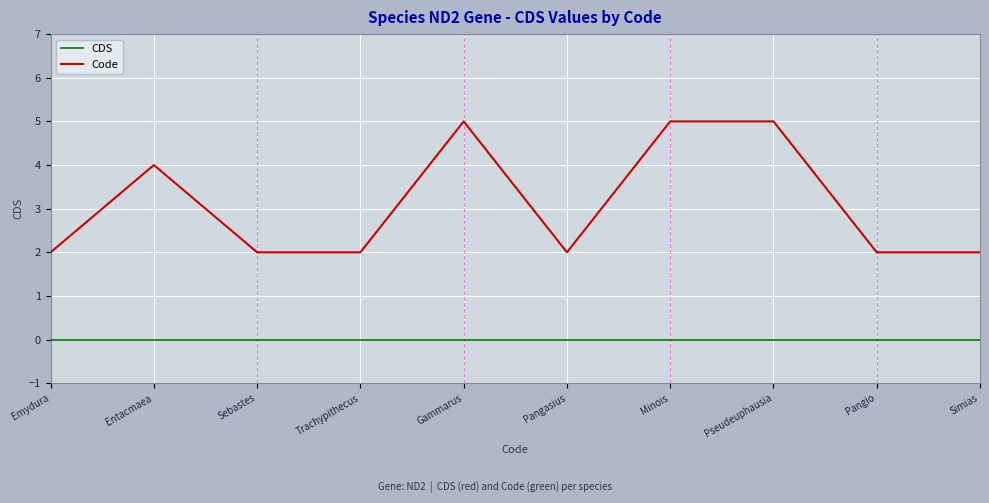

Which series has the widest spread of values?

Code